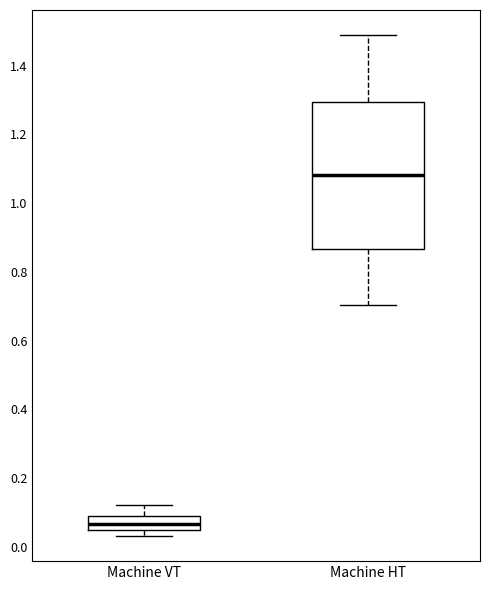

Where does the median line of the box for Machine HT sit on the y-axis? The values are not printed on the chart, so give them approximately, as read against the axis.

1.08